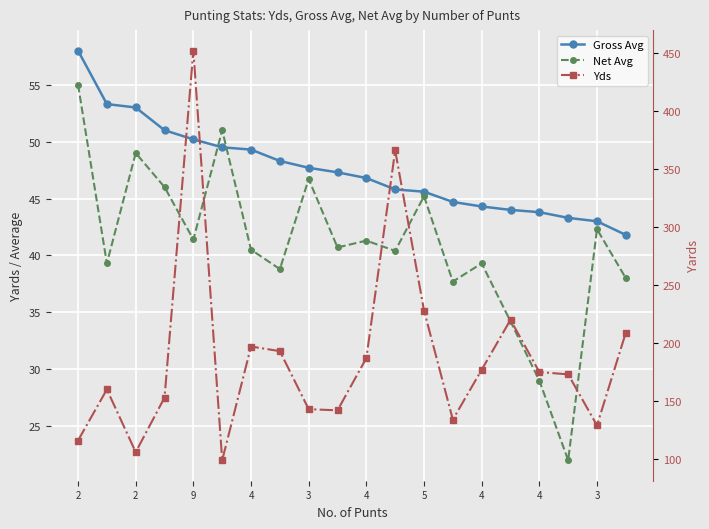

True or false: Yds and Gross Avg cross at least once.

False